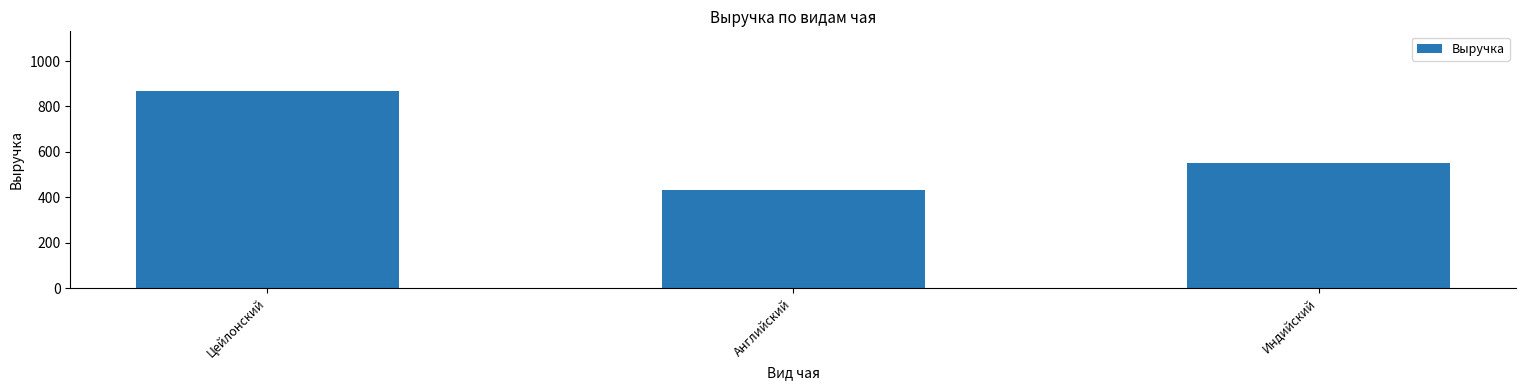

What is the label of the 1st bar from the left?

Цейлонский